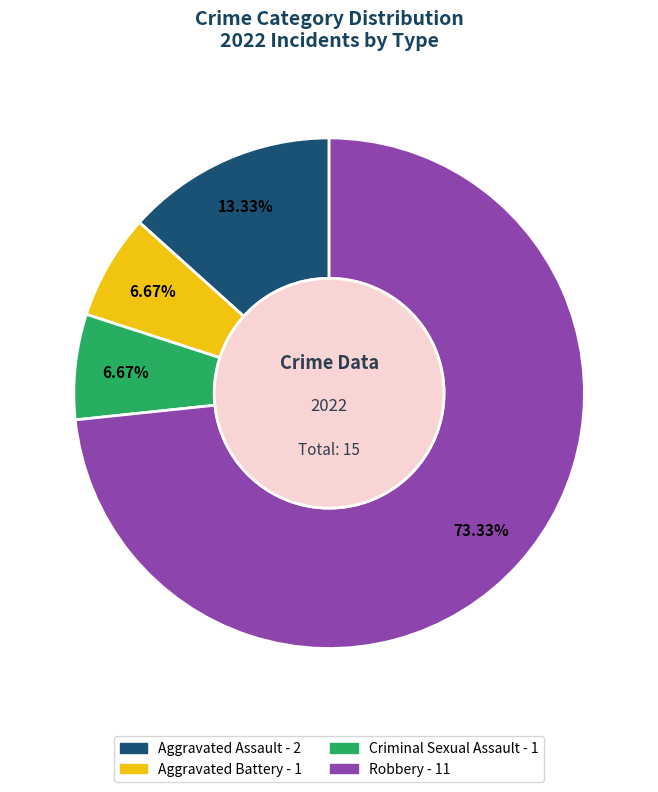

Approximately how many times larger is the value at Robbery compared to Aggravated Battery?

11.0